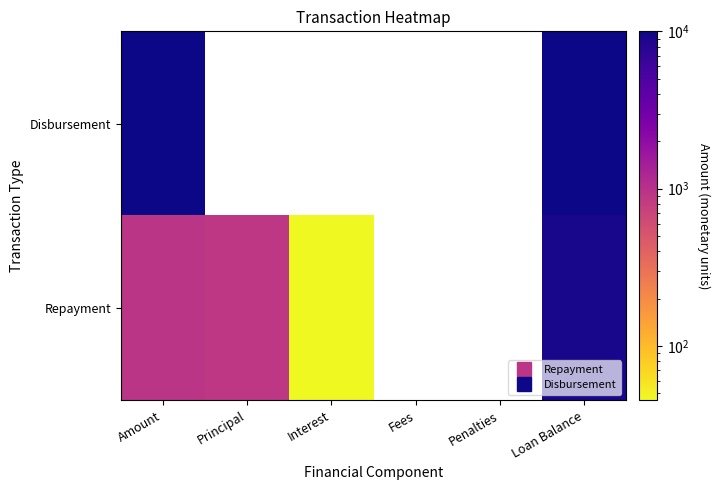

What is the total value across all series at Amount?

10933.3